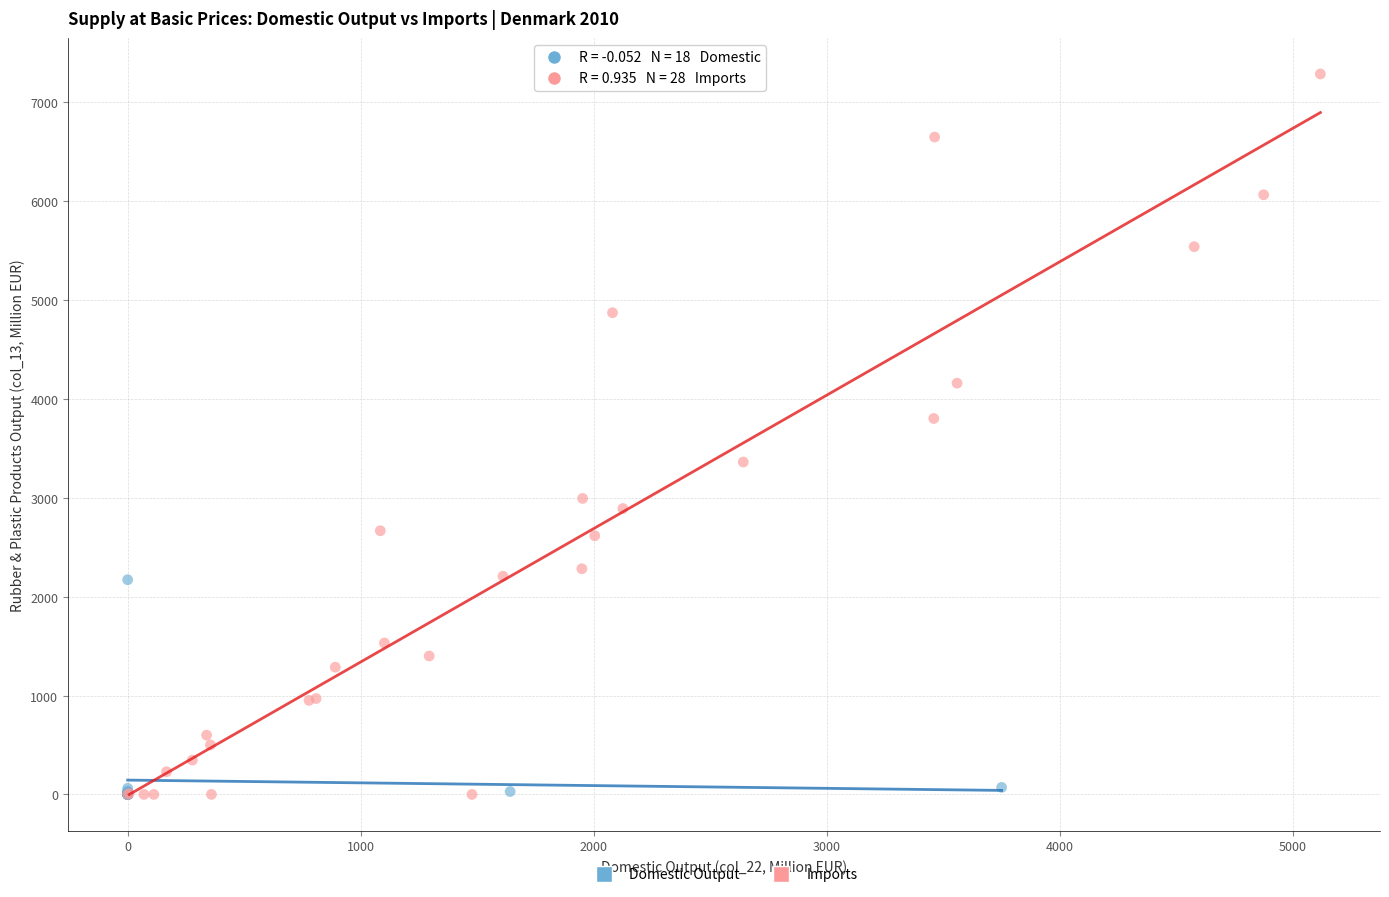

What are all the series names shown in the legend?

Domestic Output, Imports